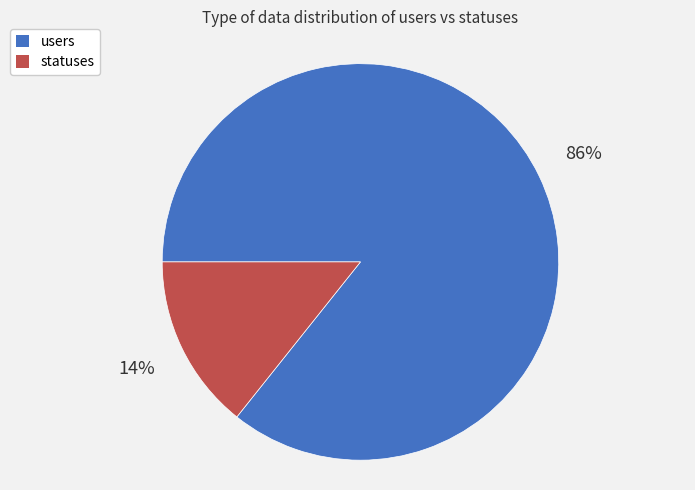

Do statuses and users together represent more than half of the pie?

Yes